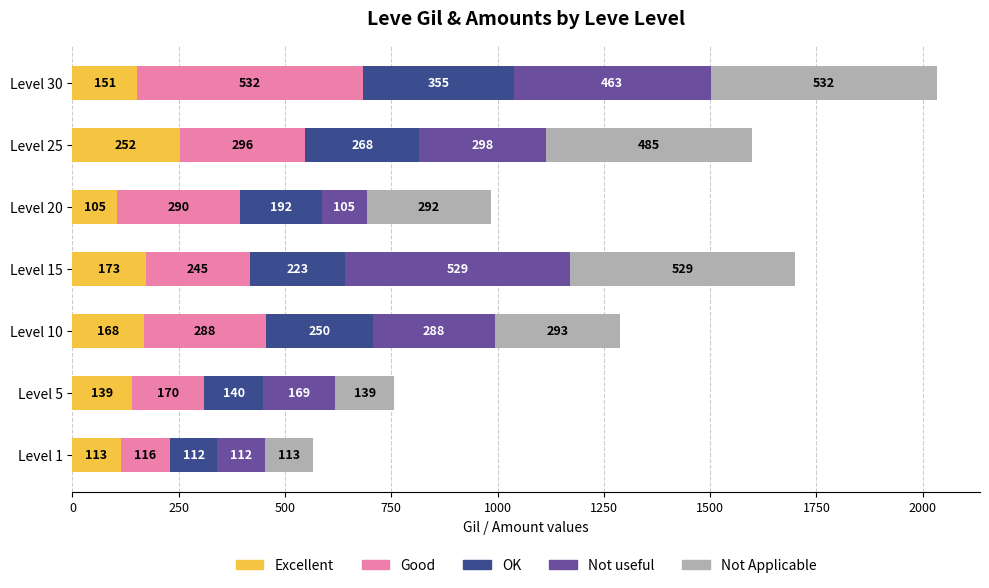

How many values in the Excellent series are below 151?

3